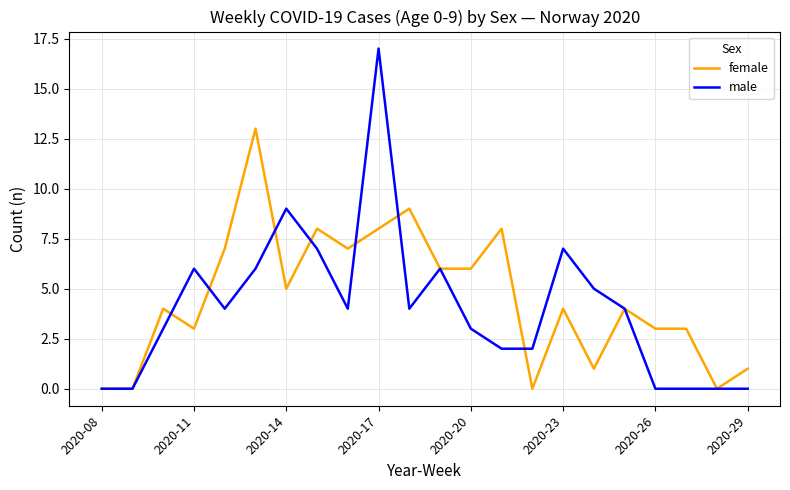

Which series has the widest spread of values?

male